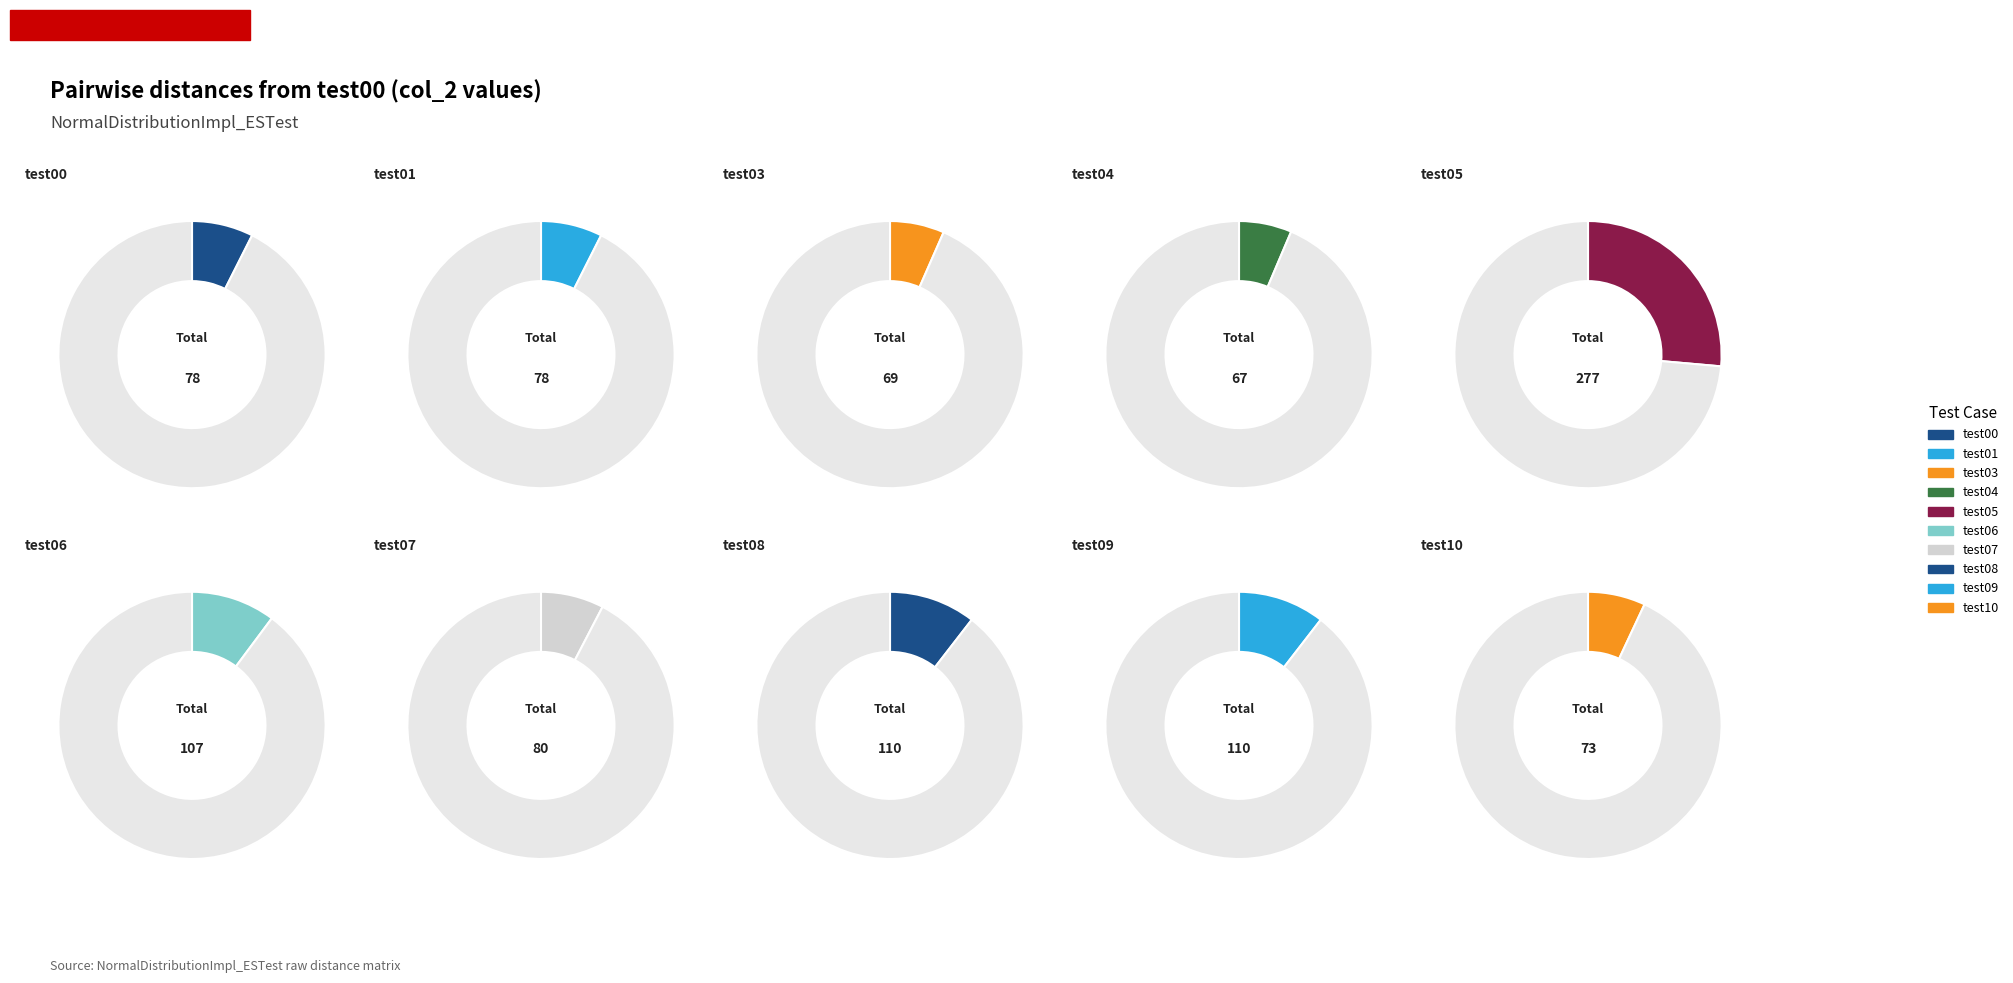

Is the sum of test07 and test08 greater than half?

No